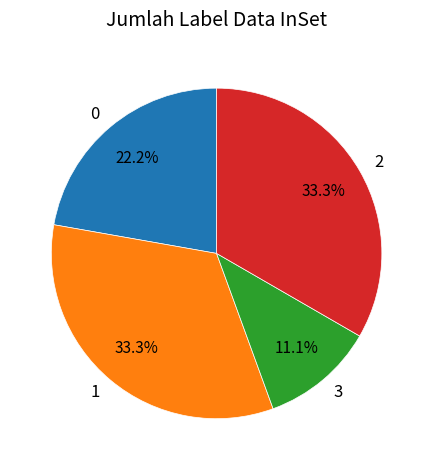

What percentage is NOT represented by 1?

66.7%